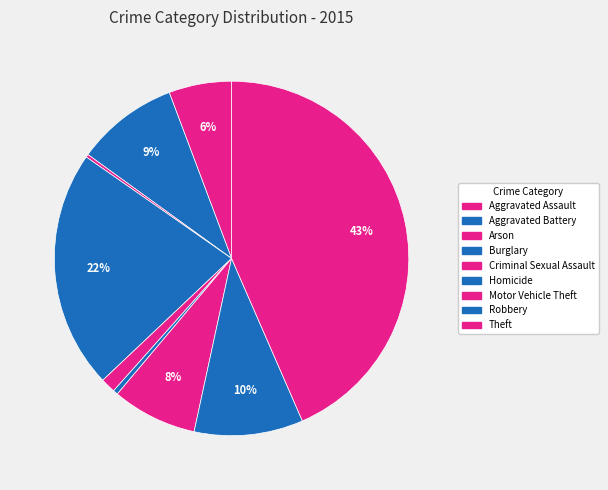

Which category has the biggest portion of the pie?

Theft